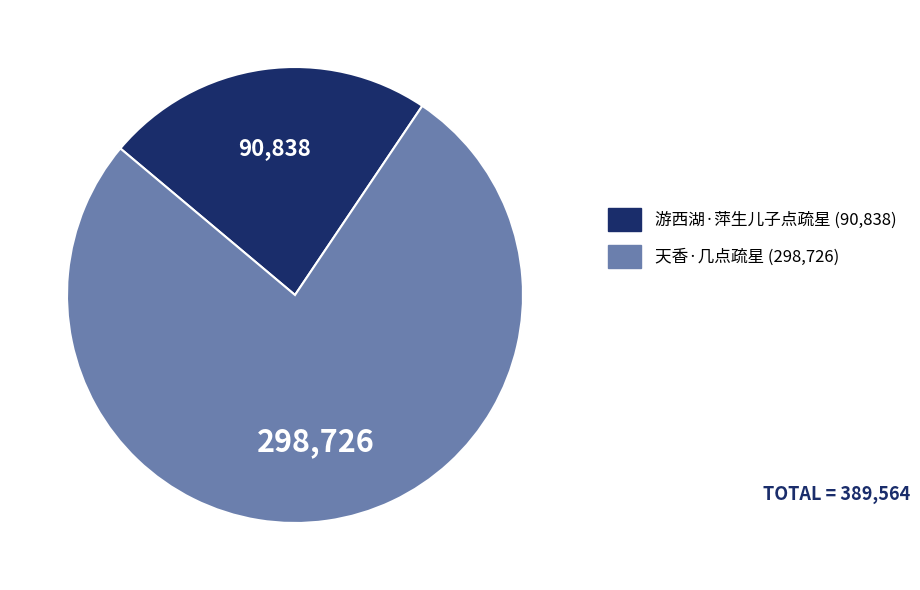

What is the ratio of the value at 游西湖·萍生儿子点疏星 to the value at 天香·几点疏星?

0.3